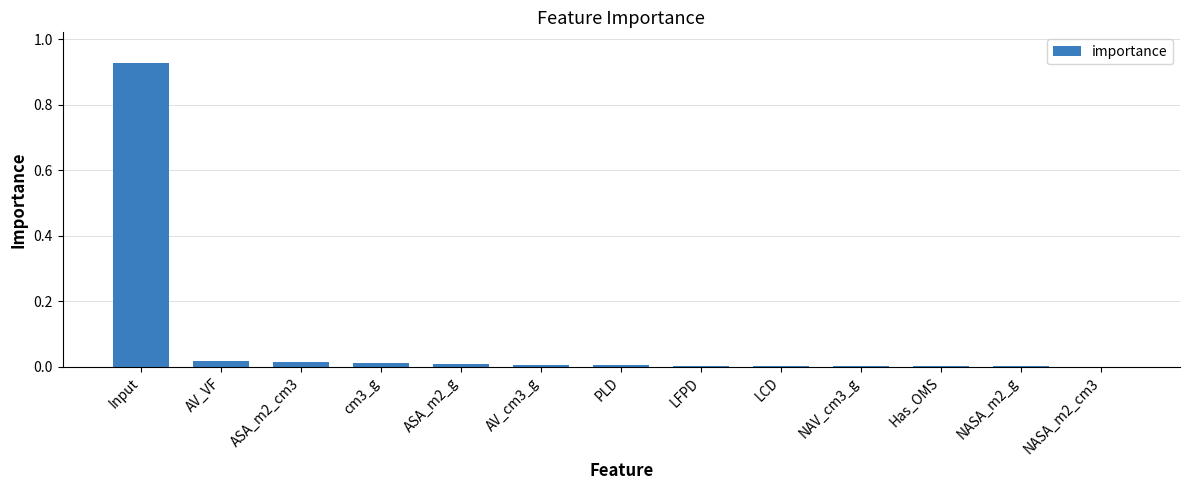

At which category does the chart reach its peak across all series?

Input